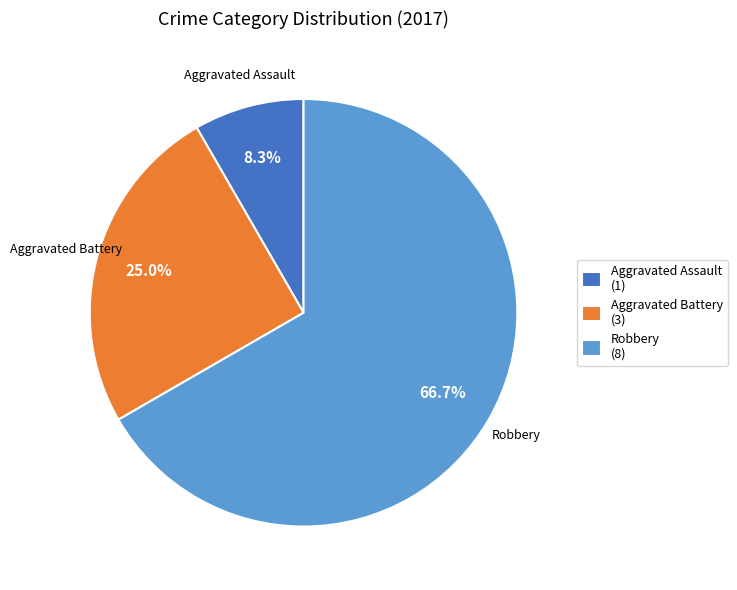

Is there a majority slice in this chart?

Yes